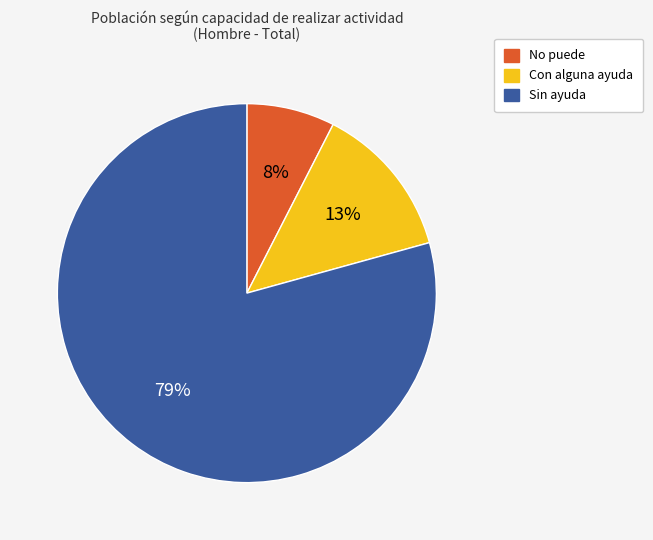

Which category accounts for the majority?

Sin ayuda